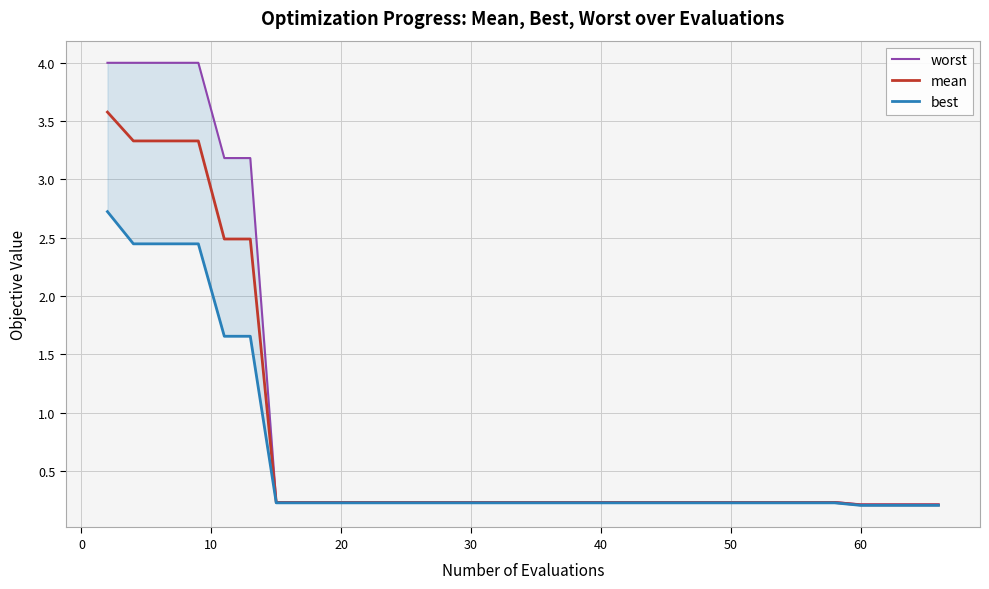

Rank the series at 60 from lowest to highest value.

best, mean, worst